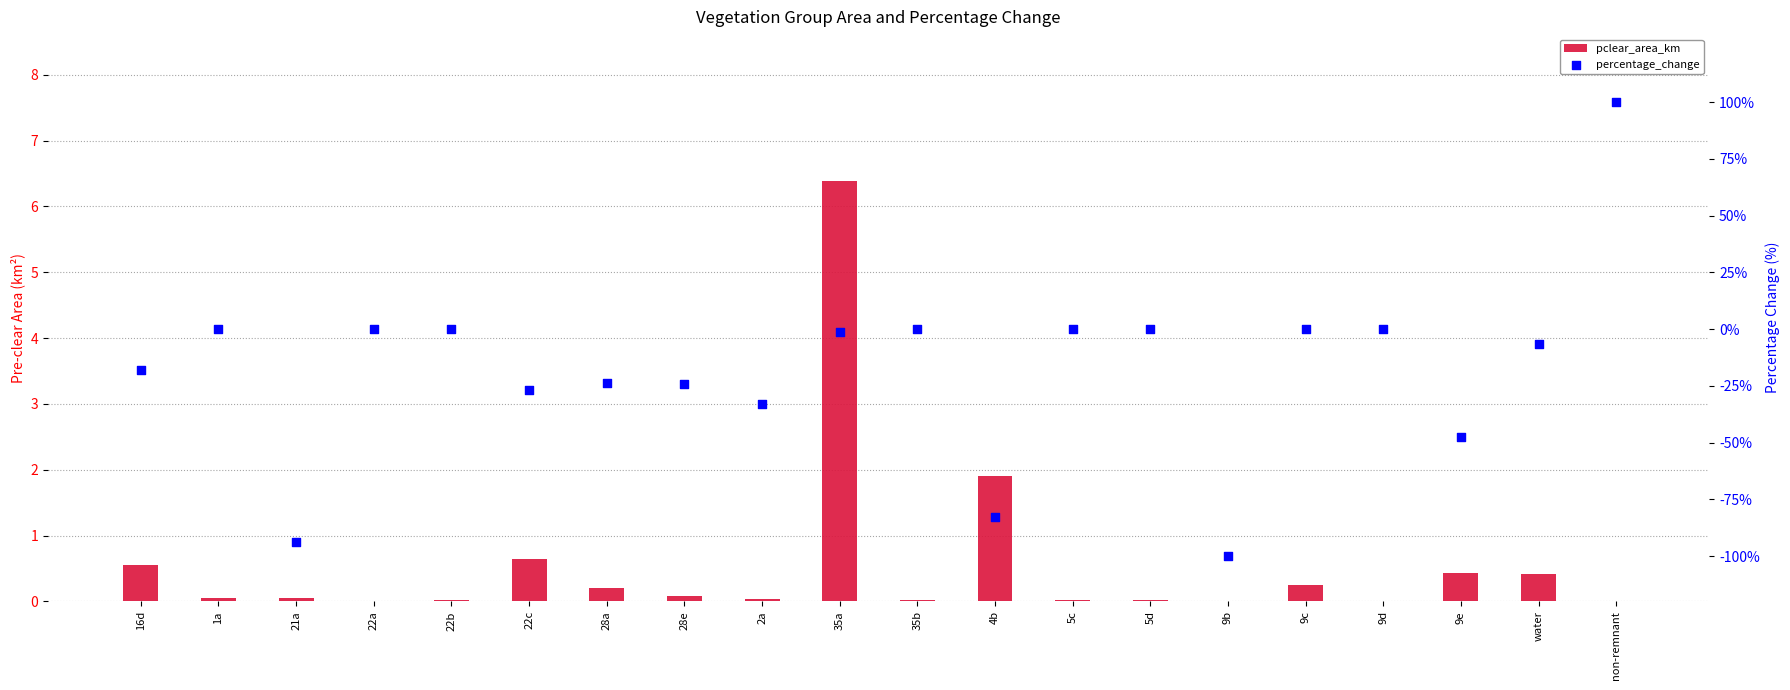

Which series has the largest Y range (max minus min)?

percentage_change